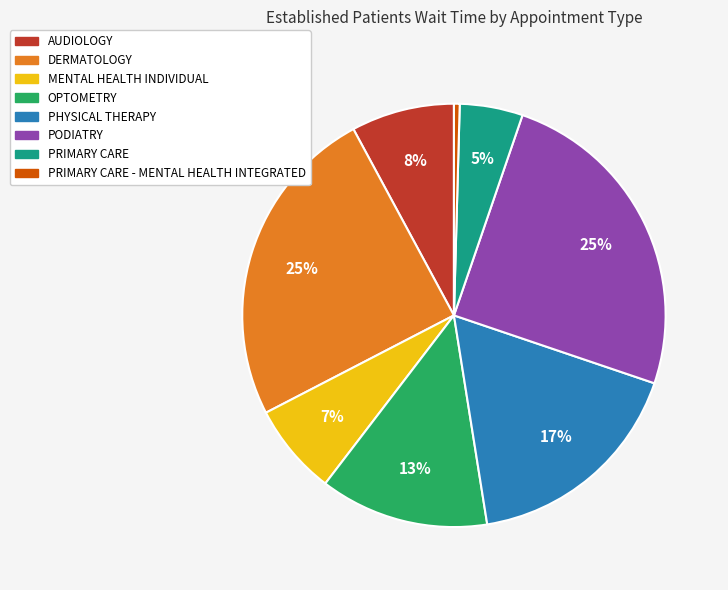

To the nearest percent, what is the average slice percentage?

12%